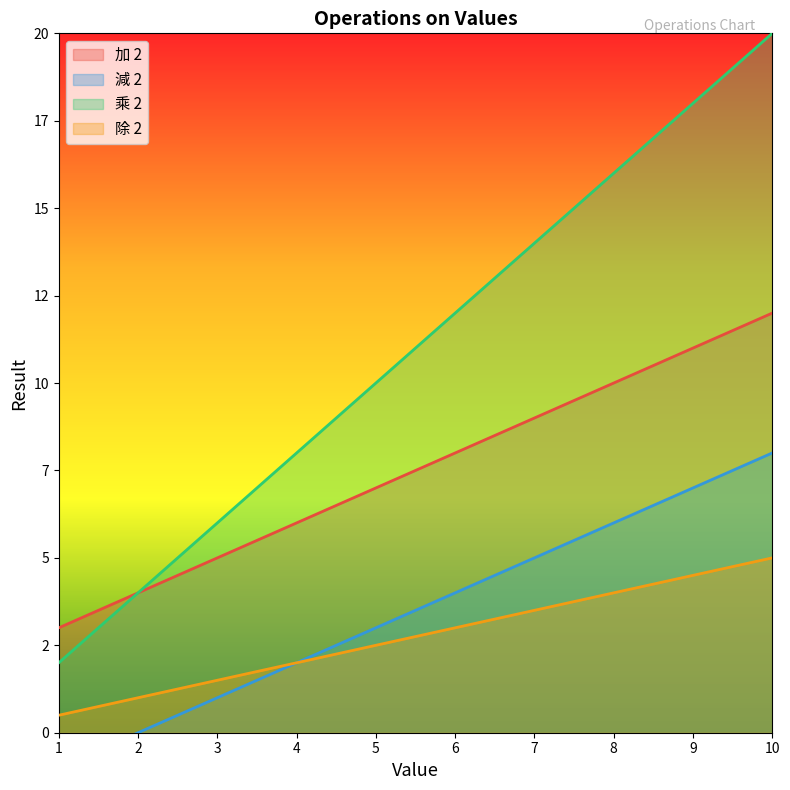

Rank the series by their maximum value, from lowest to highest.

除 2, 減 2, 加 2, 乘 2